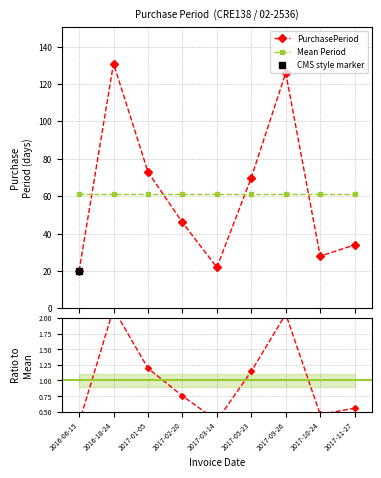

The value of Mean Period at 2017-02-20 is 61.1. True or false?

True